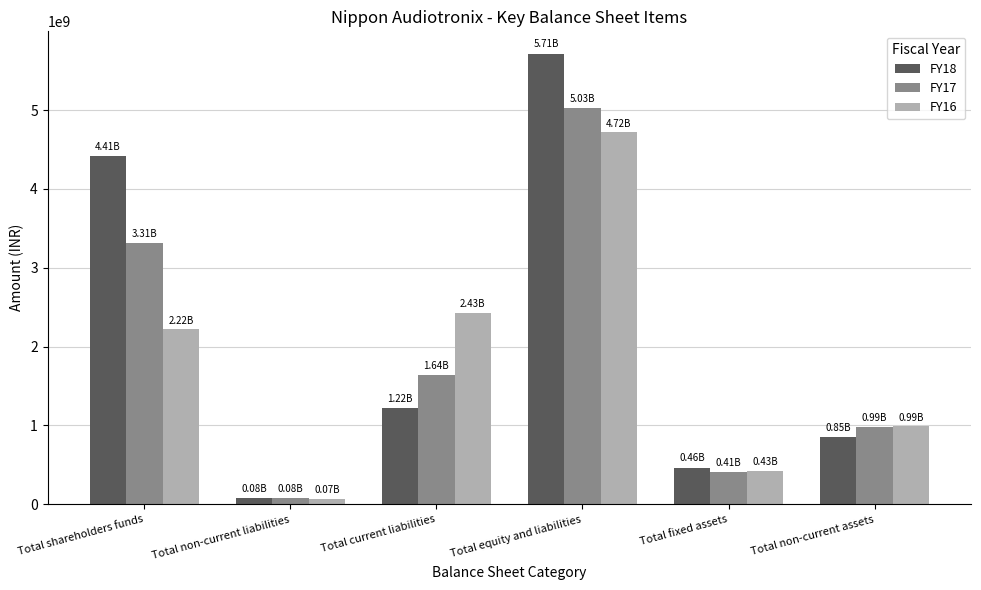

How many data points in FY17 are less than 1637747000?

3